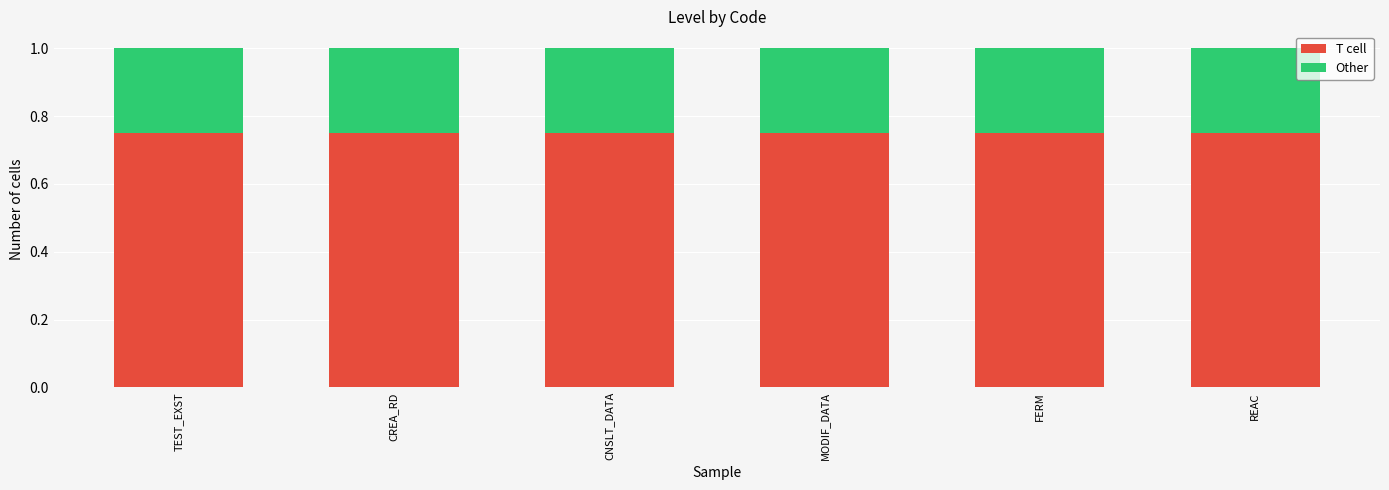

What are all the series names shown in the legend?

T cell, Other